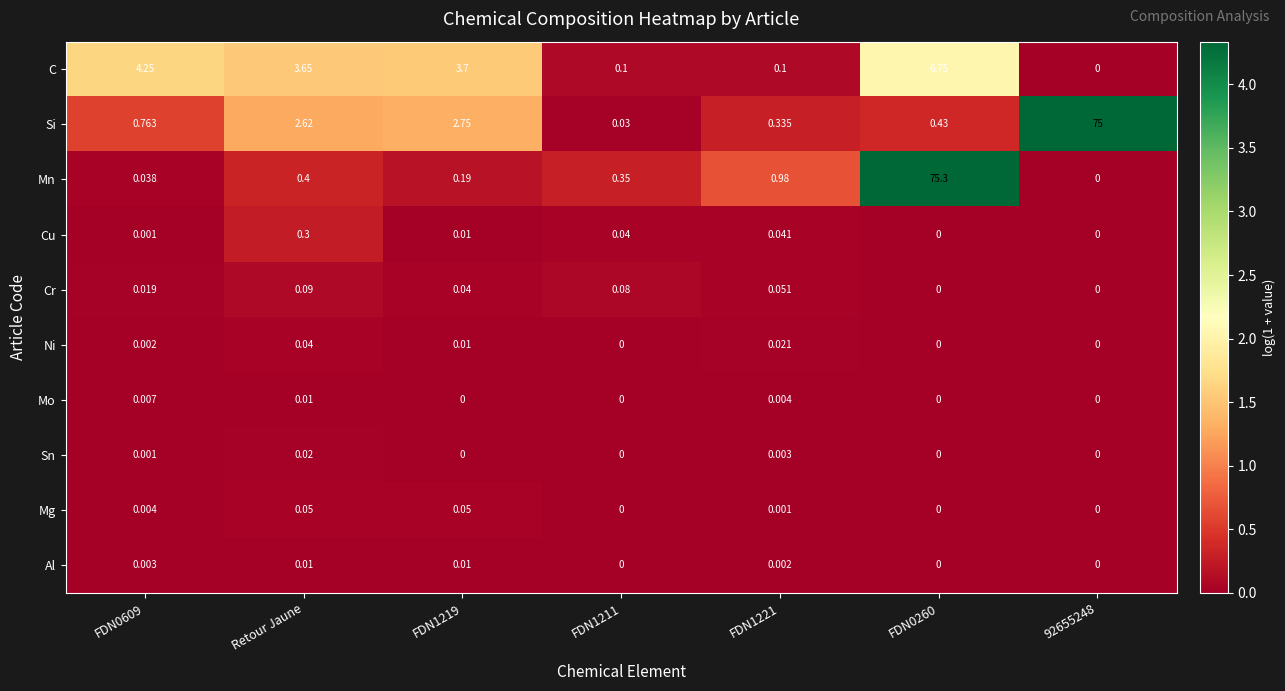

Between Retour Jaune and FDN1221, which series saw the biggest shift?

C